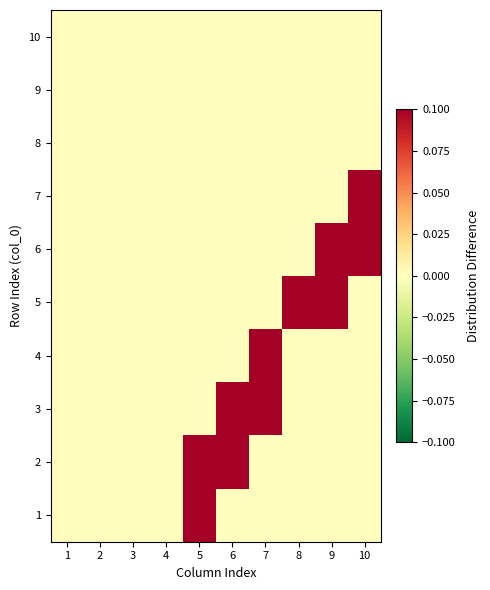

At which category does the chart reach its peak across all series?

5